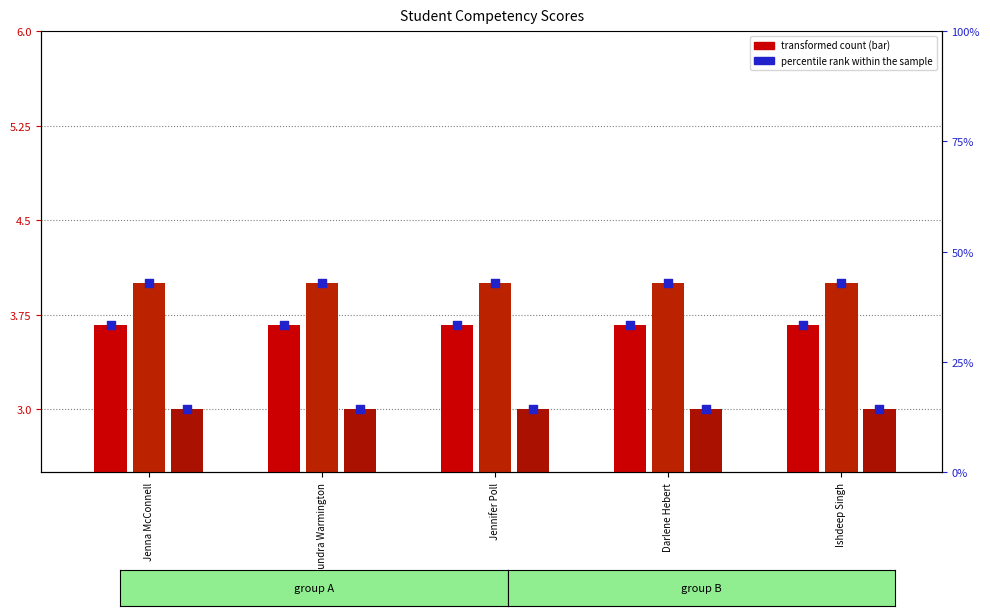

At which category is the sum across all series the highest?

Jenna McConnell